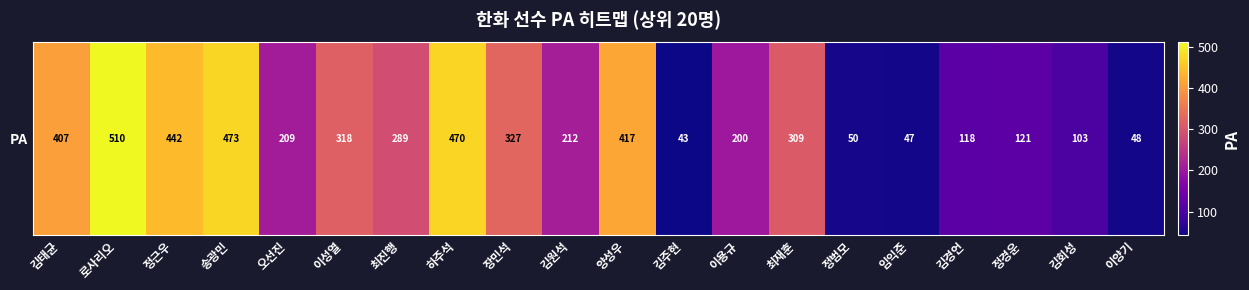

What is the average value?

256